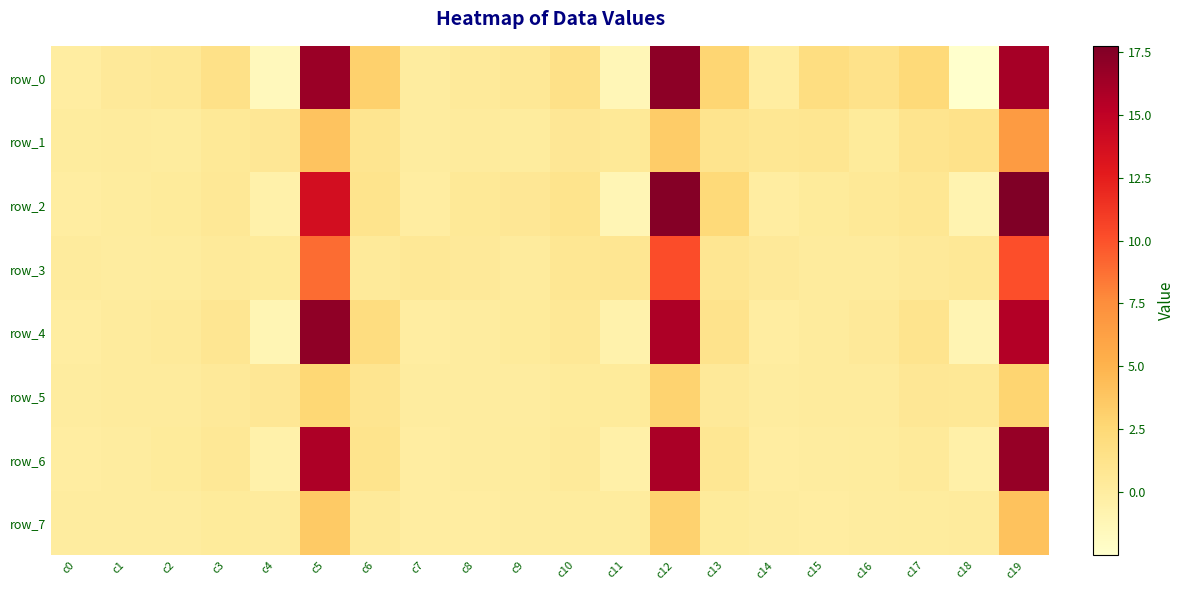

Is it true that row_6 equals 0.0 at c15?

True